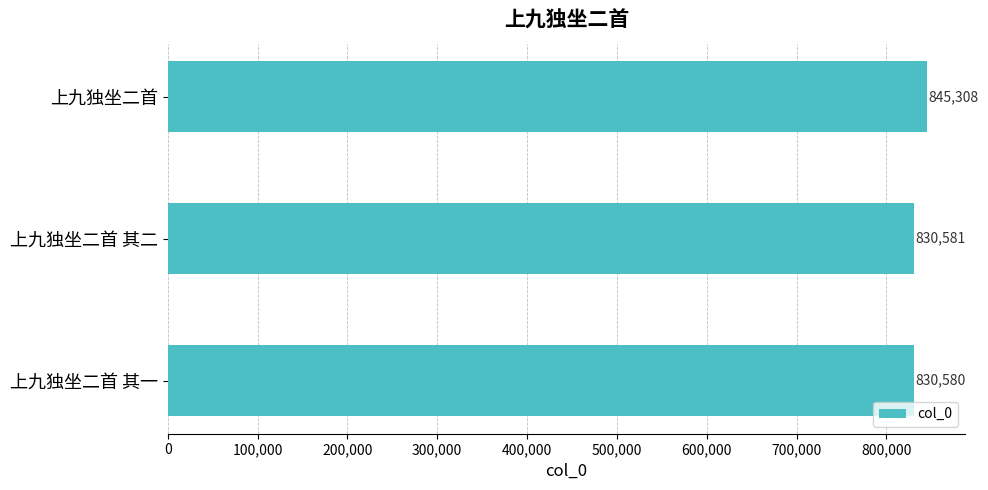

Are the bars grouped side by side (vs. stacked)?

No